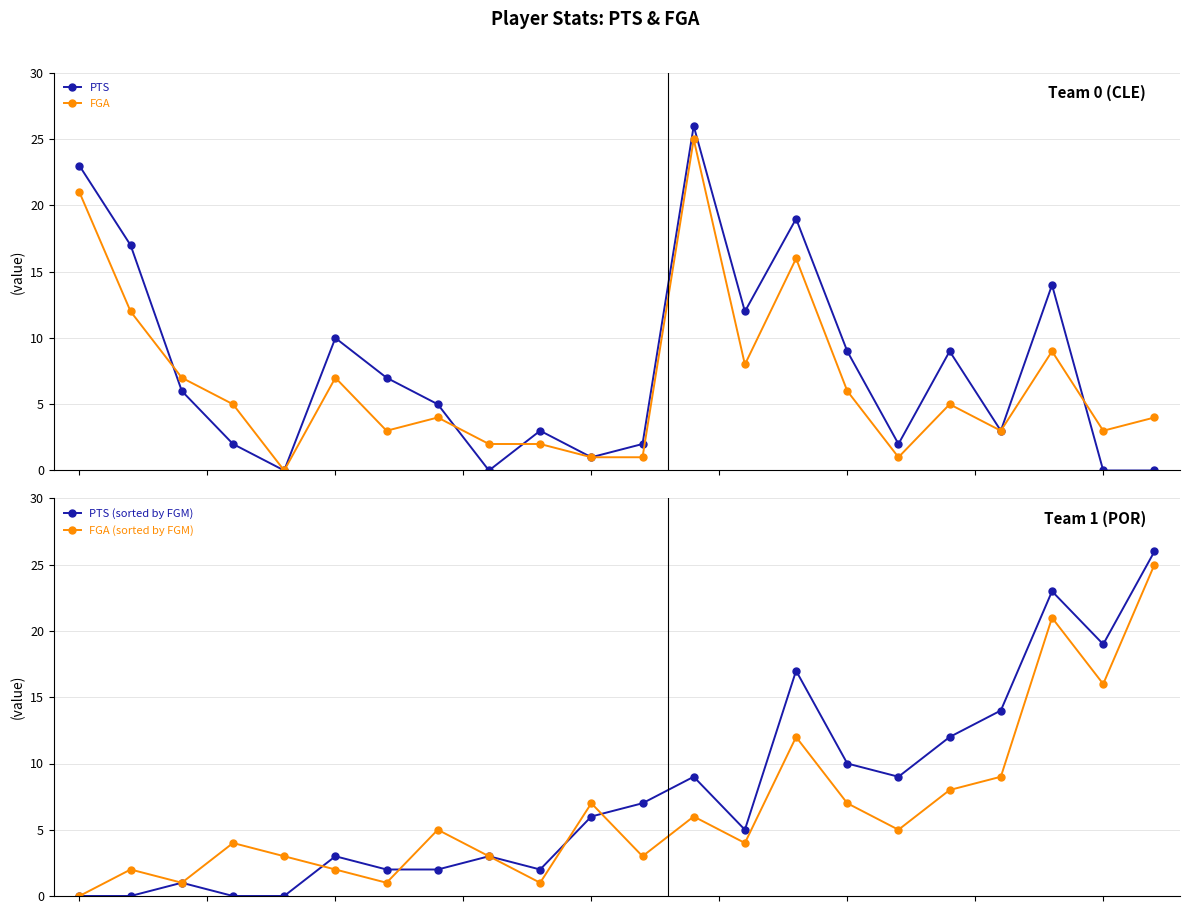

How many times do FGA (sorted by FGM) and FGA cross each other?

7